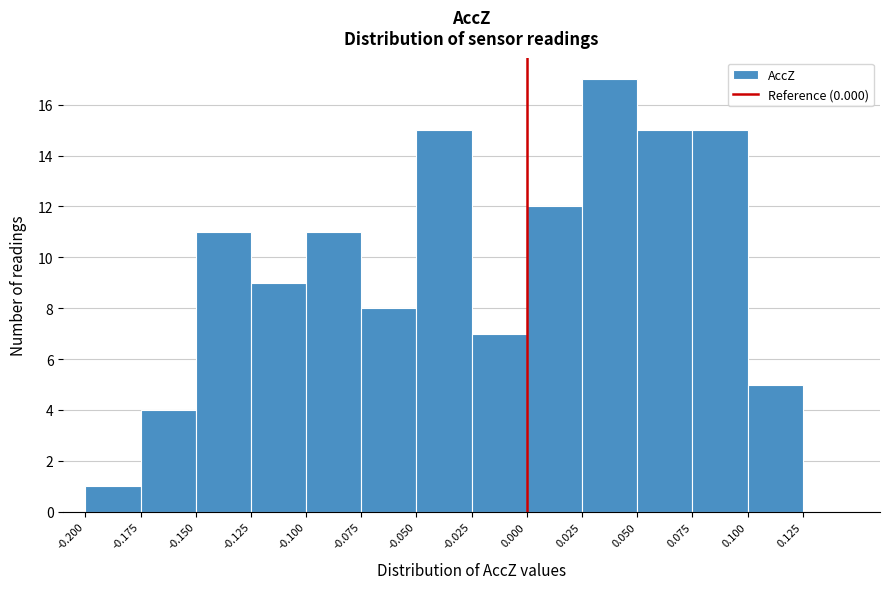

Reading left to right, transcribe this chart: for each bar, give the range it covers on the x-axis and its height. The values are not printed on the chart, so give them approximately, as read against the axis.

-0.200 to -0.175: 1
-0.175 to -0.150: 4
-0.150 to -0.125: 11
-0.125 to -0.100: 9
-0.100 to -0.075: 11
-0.075 to -0.050: 8
-0.050 to -0.025: 15
-0.025 to 0.000: 7
0.000 to 0.025: 12
0.025 to 0.050: 17
0.050 to 0.075: 15
0.075 to 0.100: 15
0.100 to 0.125: 5
0.125 to 0.150: 0